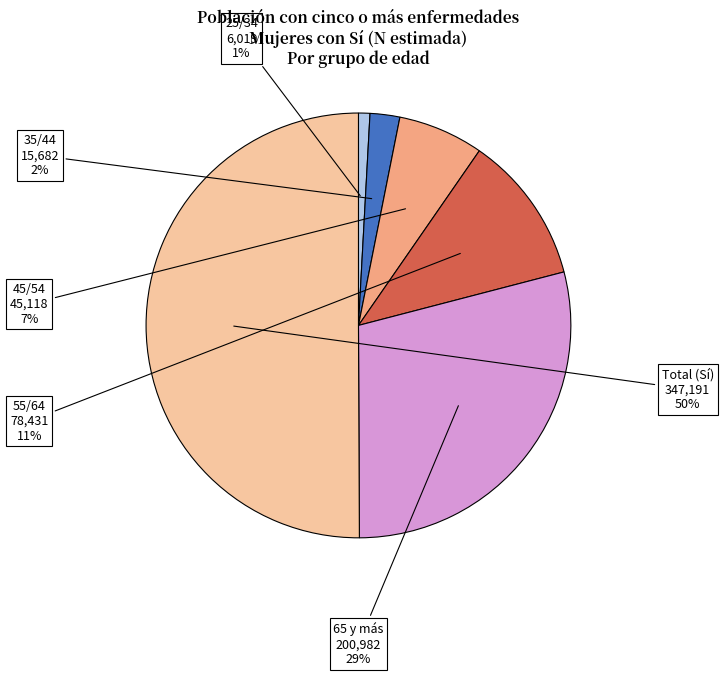

To the nearest percent, what is the difference between the largest and smallest slice percentages?

49%